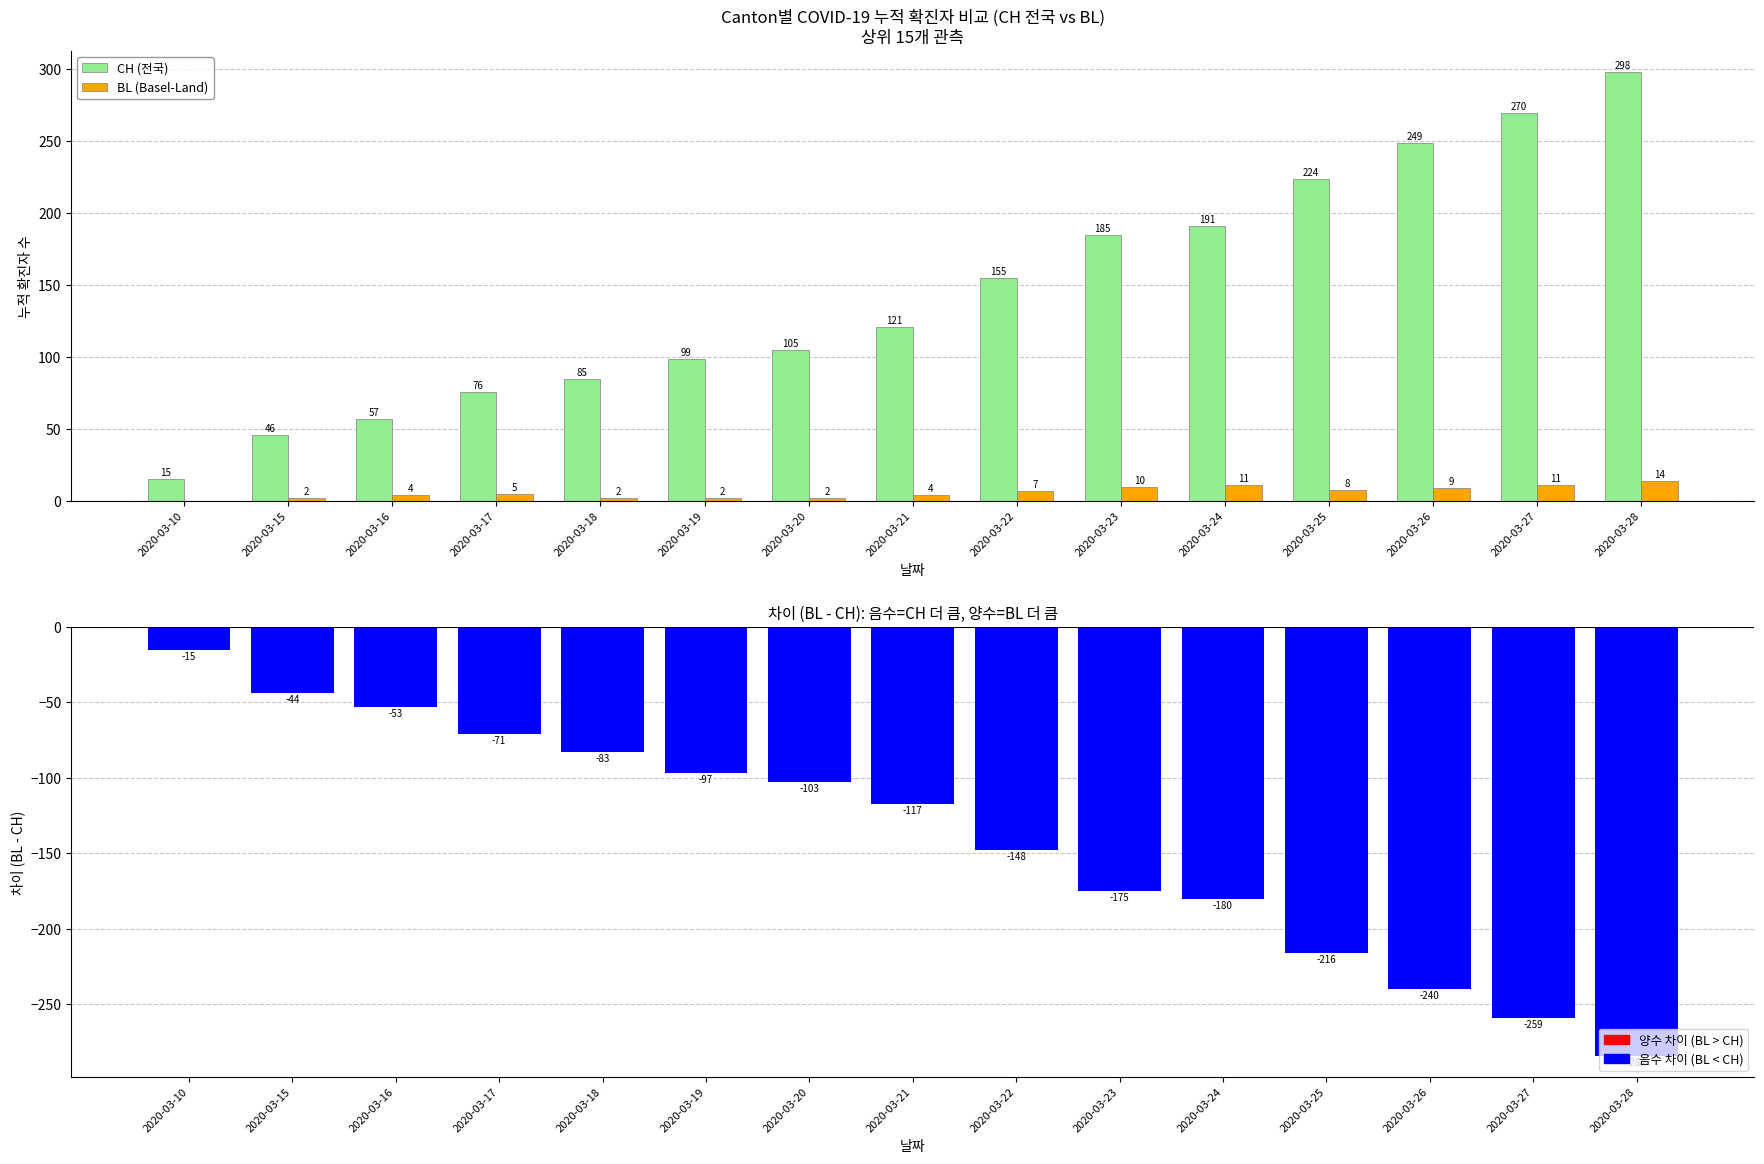

Is it true that BL - CH 차이 equals -148 at 2020-03-18?

False